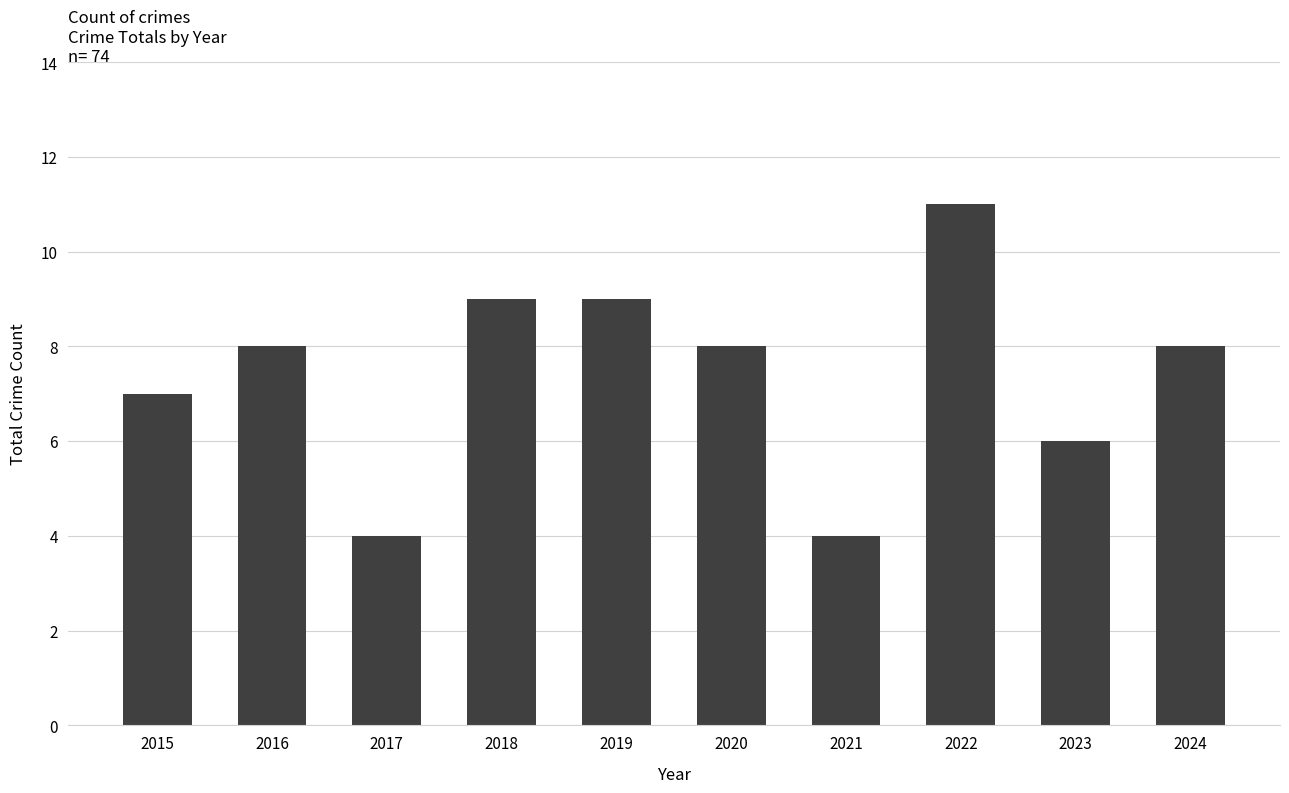

True or false: the data shows 4 at 2021.

True